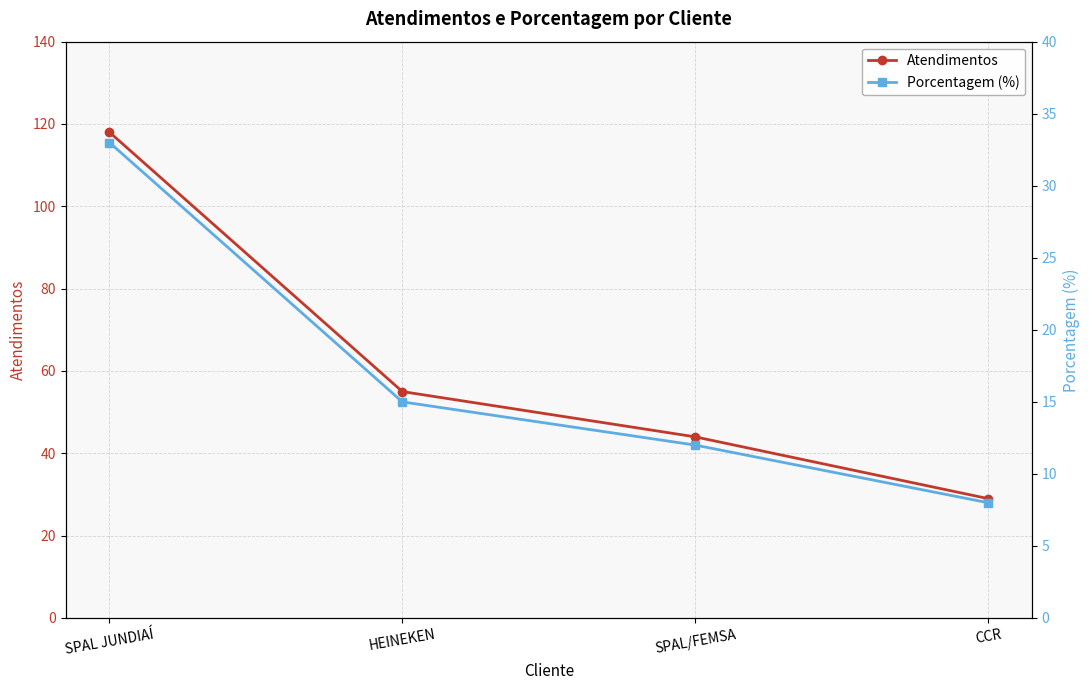

Between SPAL/FEMSA and CCR, which series saw the biggest shift?

Atendimentos